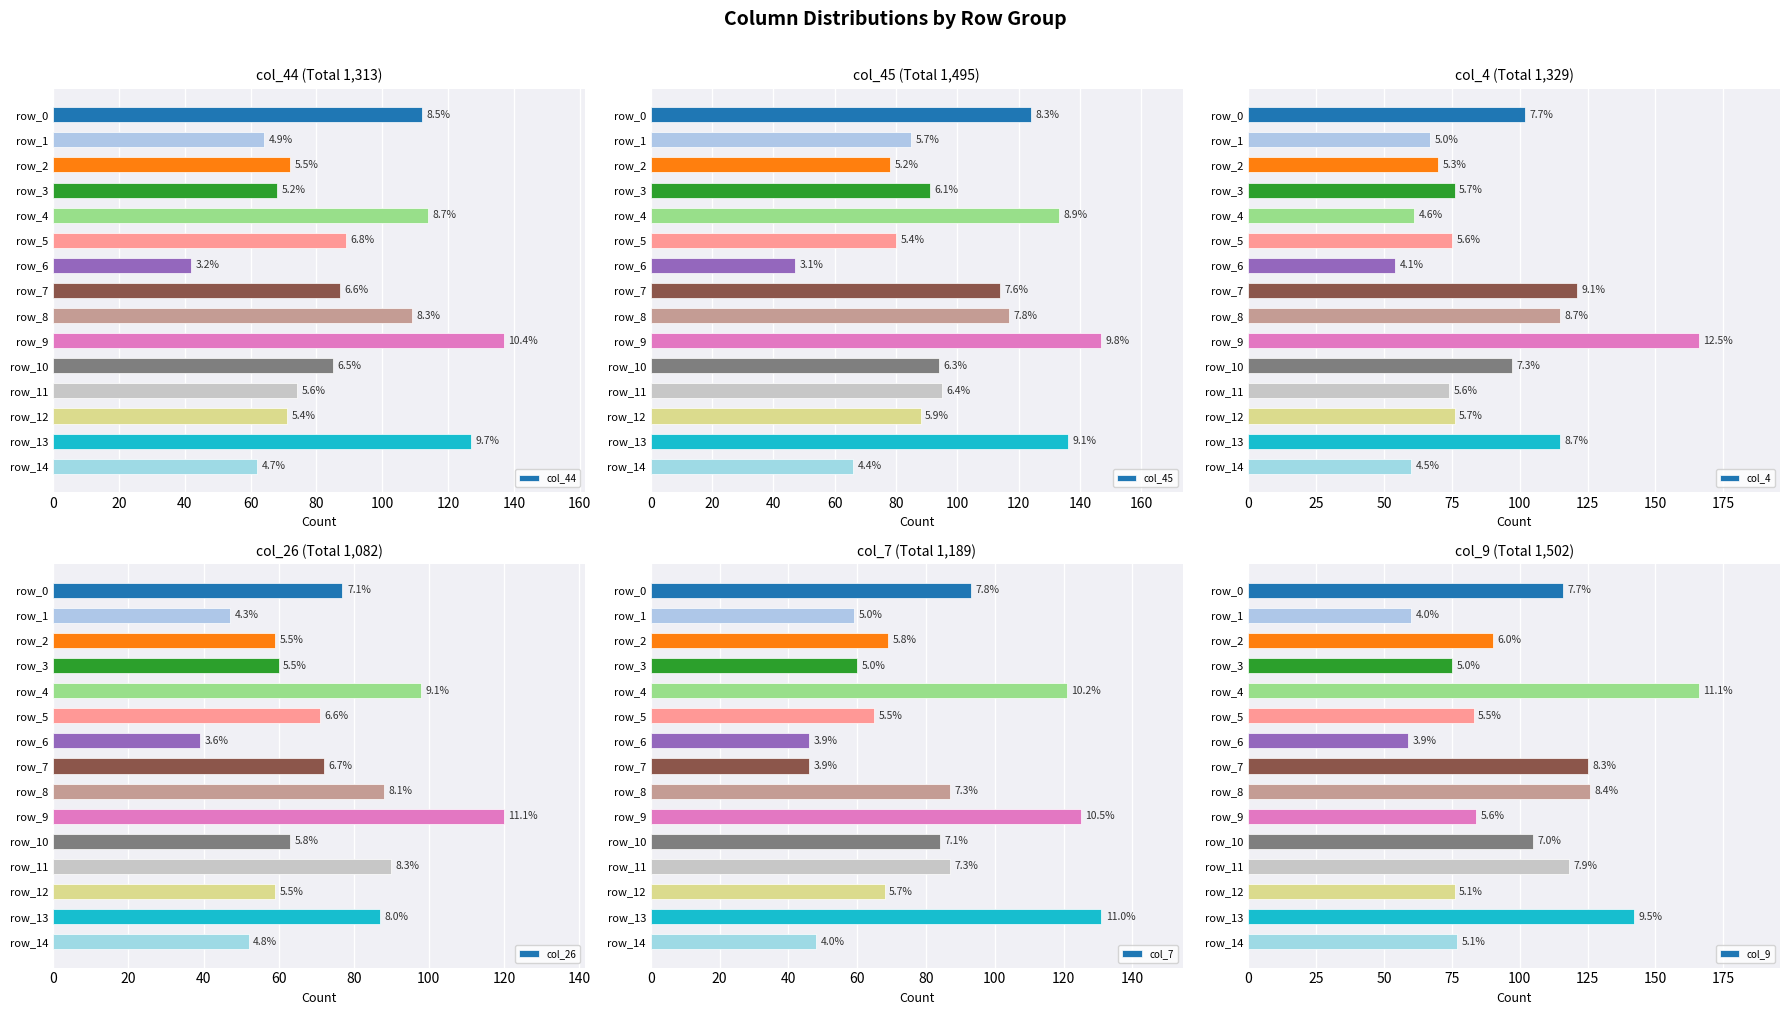

Are the bars horizontal?

Yes